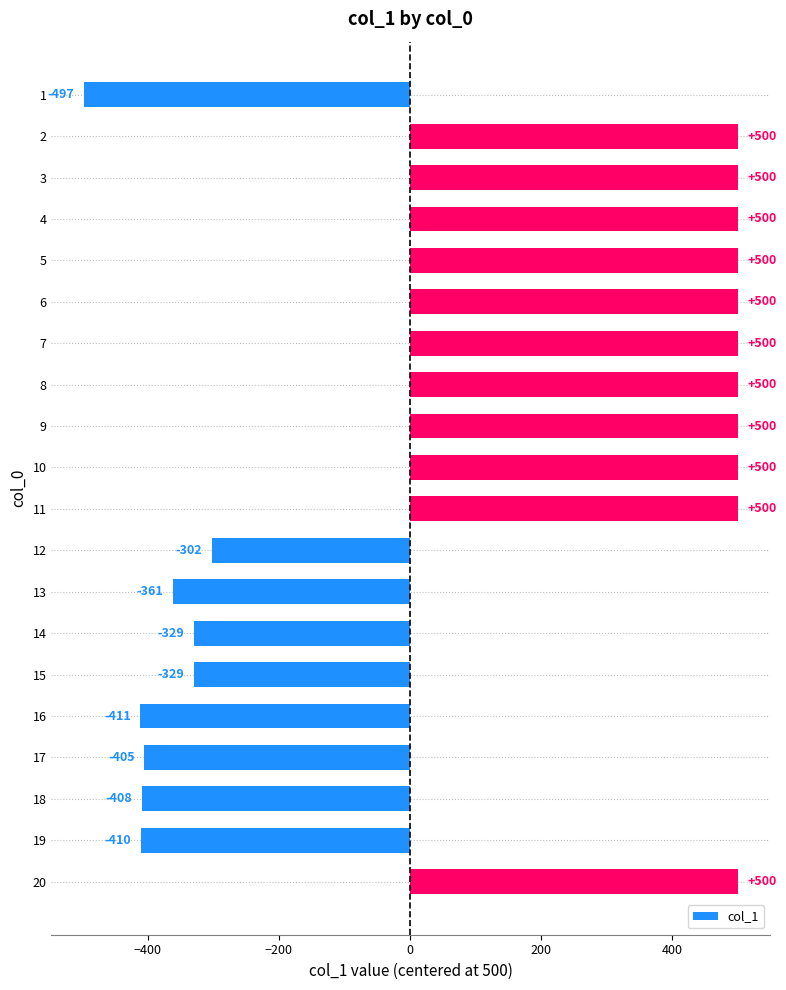

Reading bottom to top, list all the values displayed in this chart.

20=500	19=-410	18=-408	17=-405	16=-411	15=-329	14=-329	13=-361	12=-302	11=500	10=500	9=500	8=500	7=500	6=500	5=500	4=500	3=500	2=500	1=-497